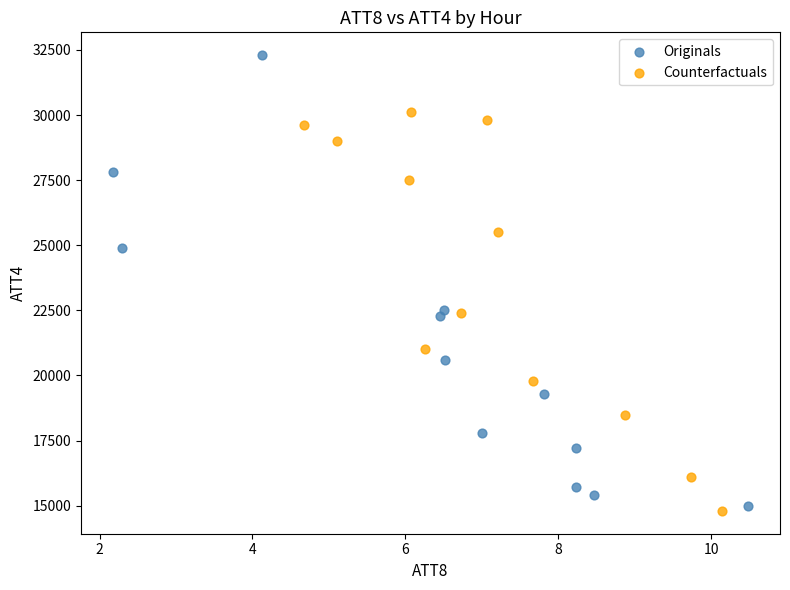

Which series contains the lowest Y value?

Counterfactuals